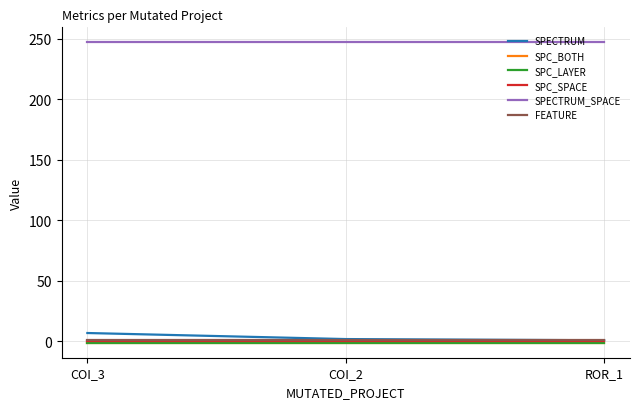

Rank the categories by SPC_BOTH value from lowest to highest.

COI_3, COI_2, ROR_1